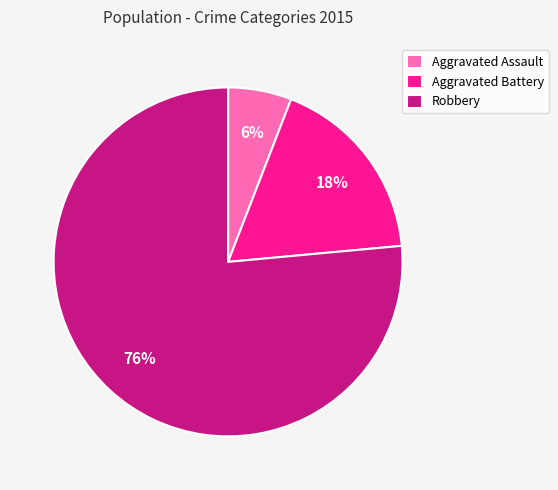

The Robbery slice represents 85% of the pie. True or false?

False